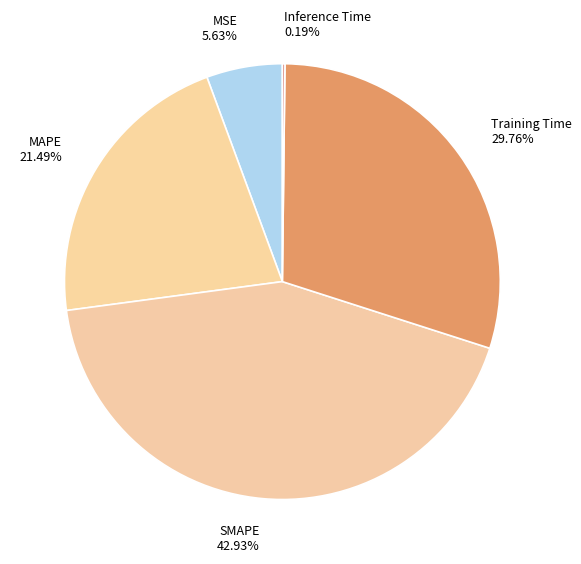

To the nearest percent, what is the average slice percentage?

20%